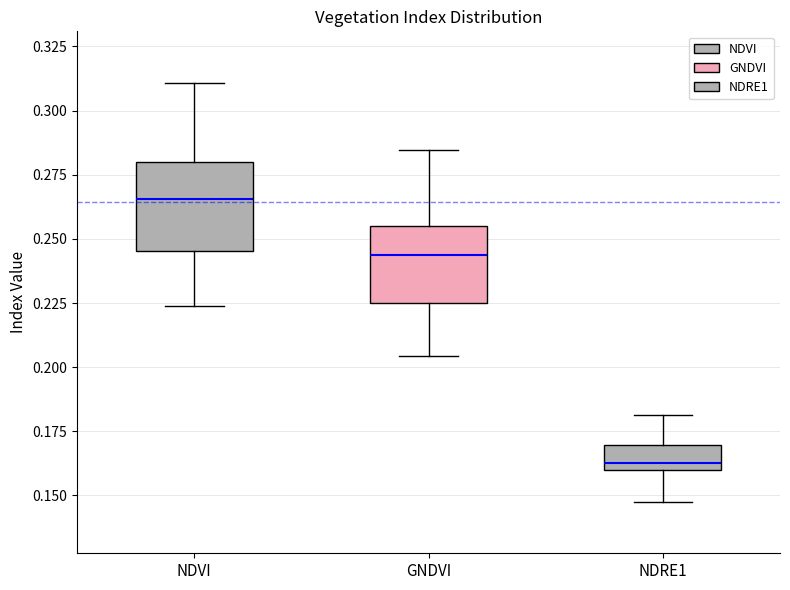

Which box has the lowest median line?

NDRE1